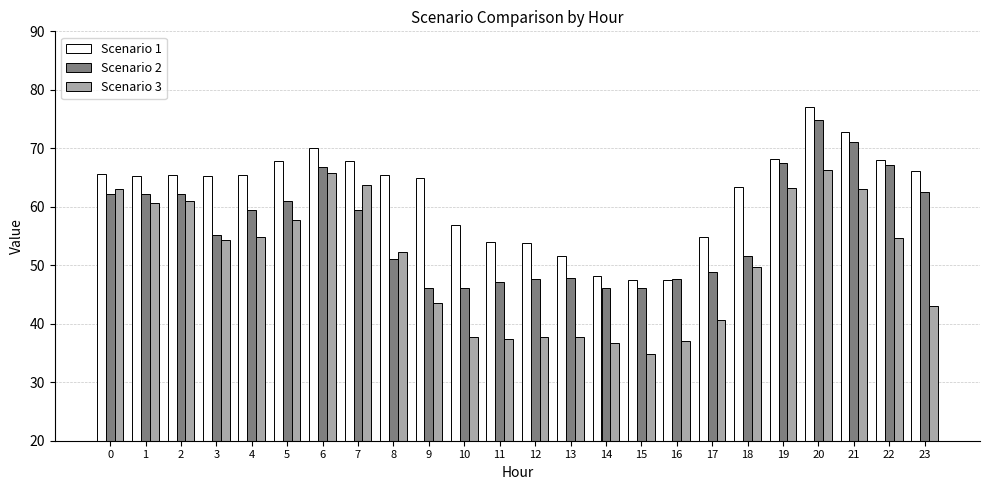

Does the chart contain stacked bars?

No